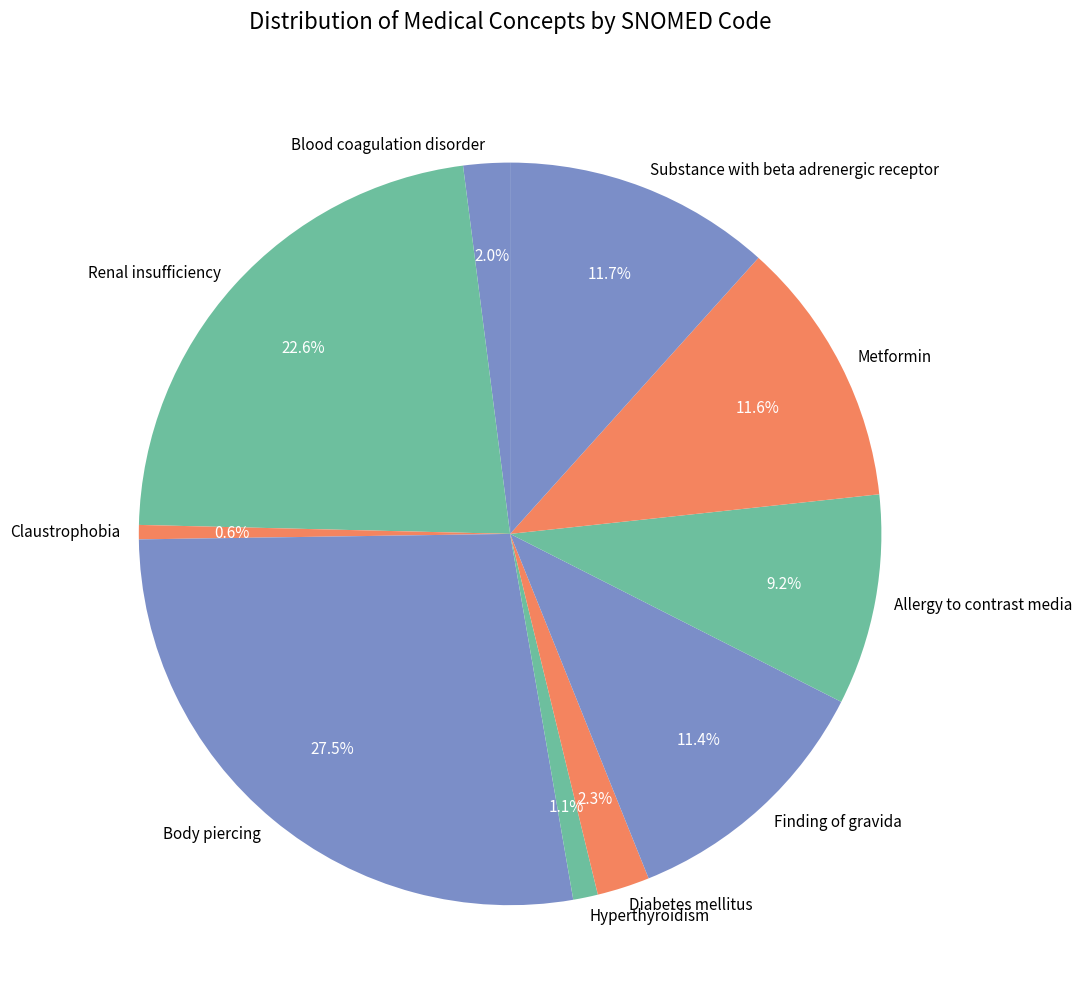

Which has a higher value, Finding of gravida or Diabetes mellitus?

Finding of gravida